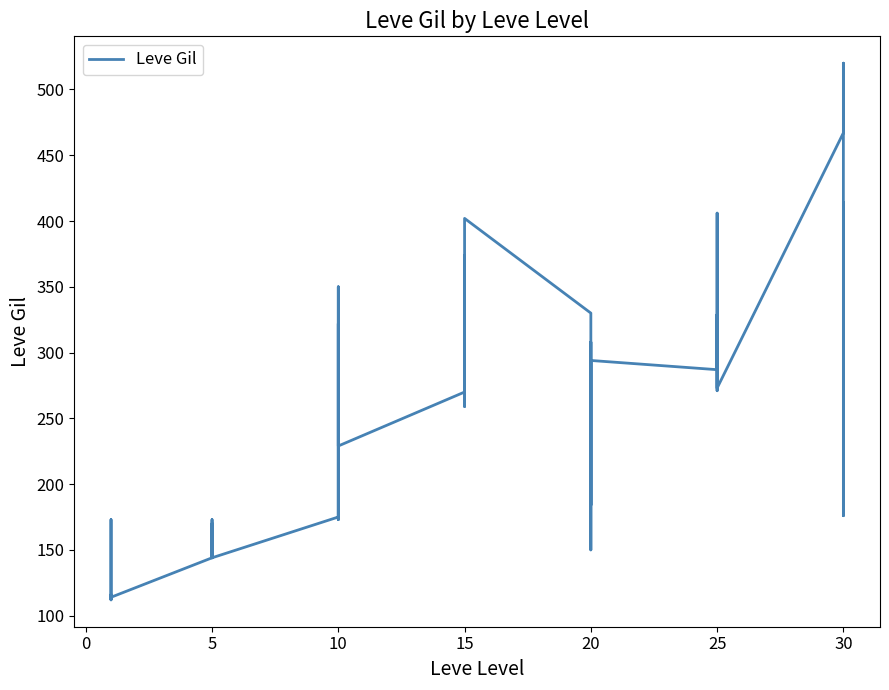

Where is the first local maximum?

5